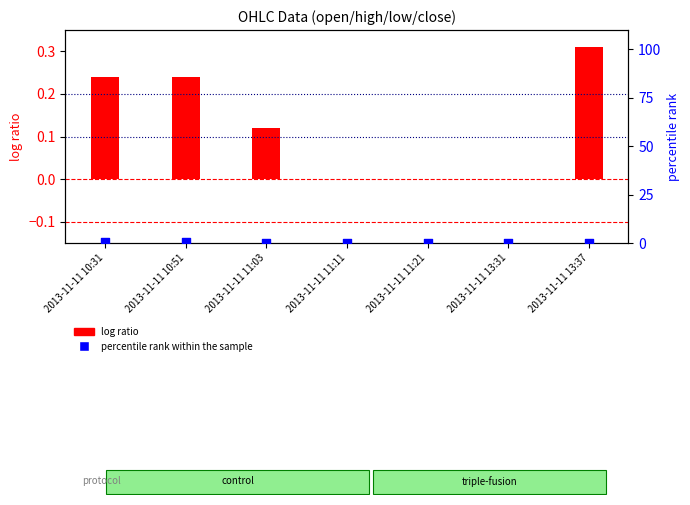

At how many categories does at least one series exceed 0?

4